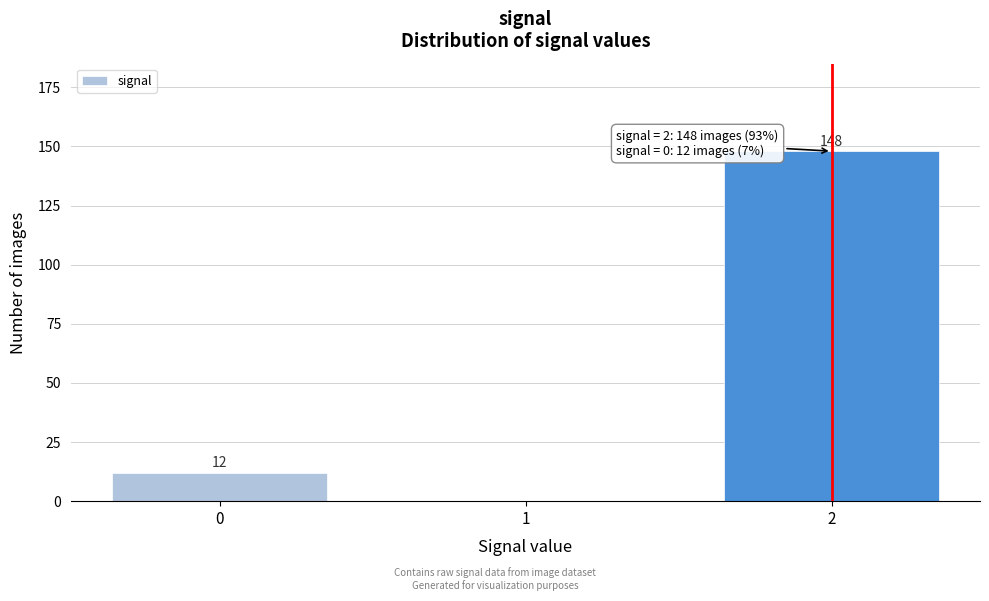

Reading left to right, transcribe all the data shown in this chart.

0=12	1=0	2=148